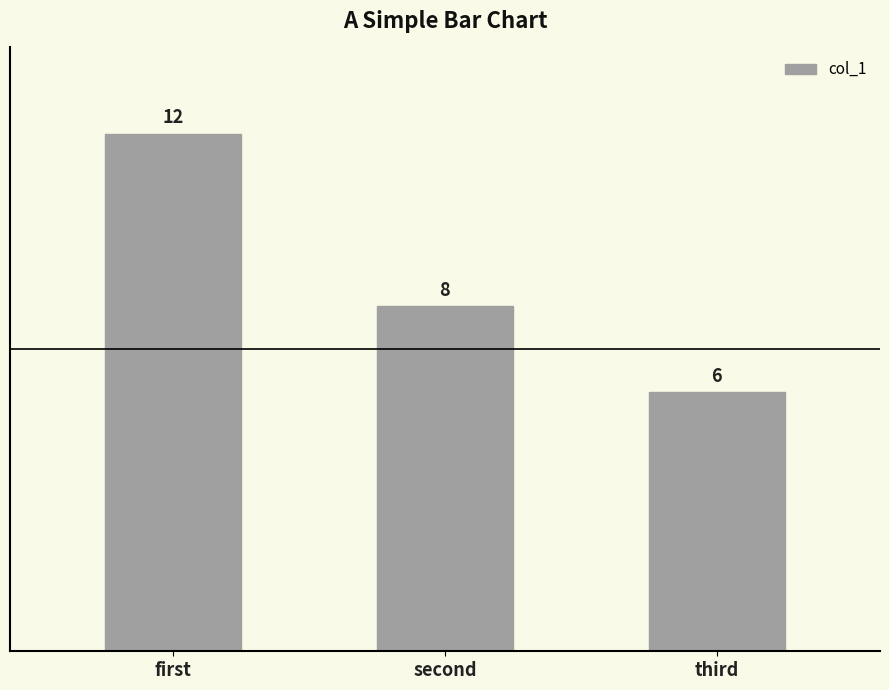

How many bars are there in total?

3